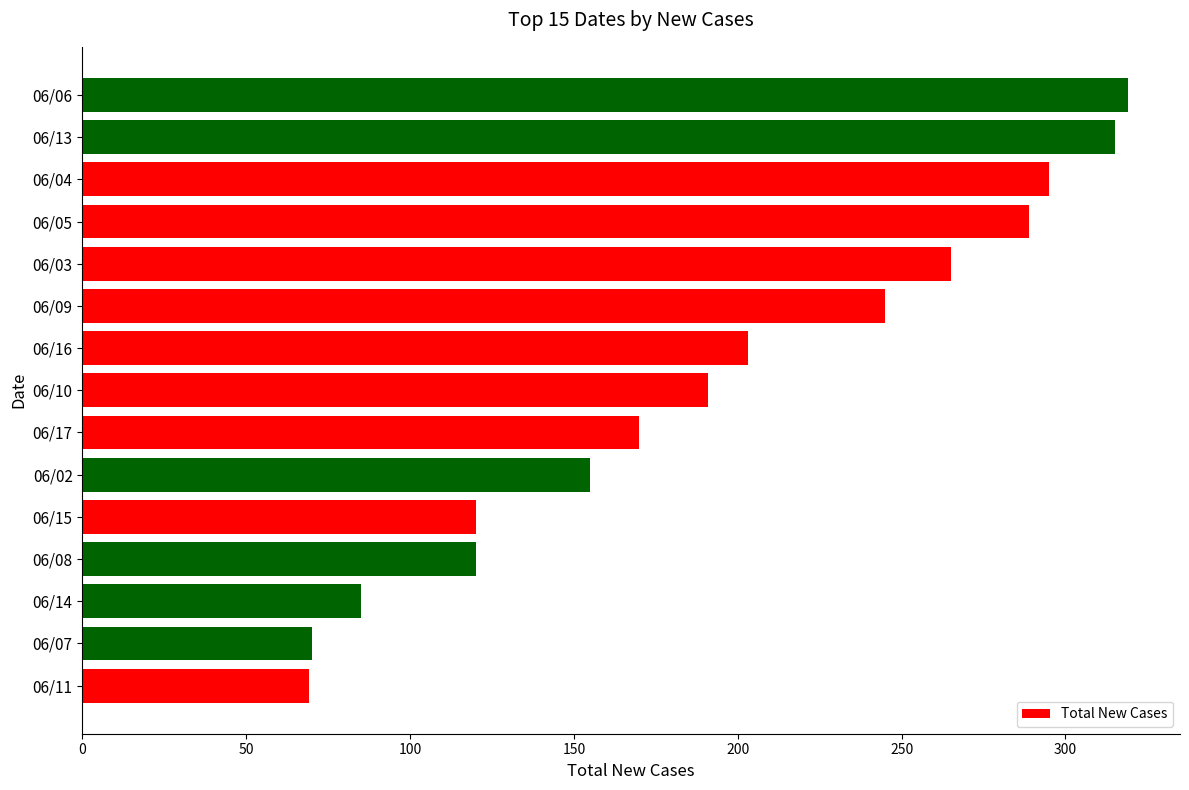

Count the number of data series in this chart.

1